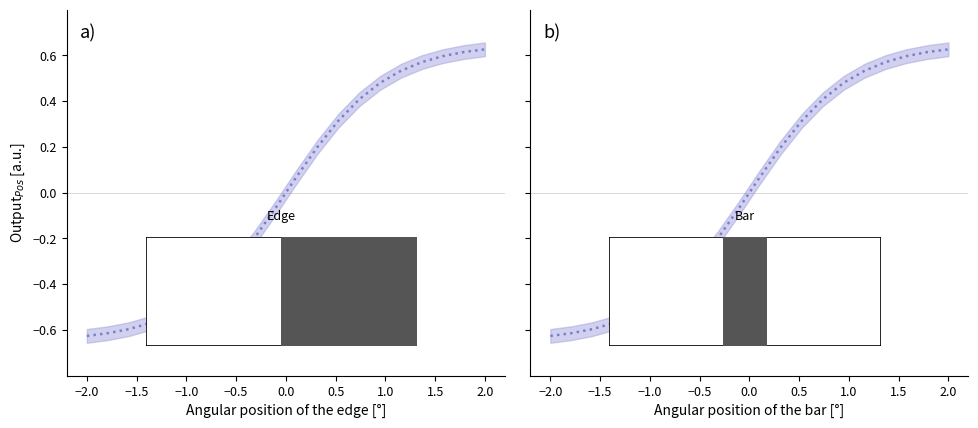

True or false: the data has more than 2 interior local peaks.

False